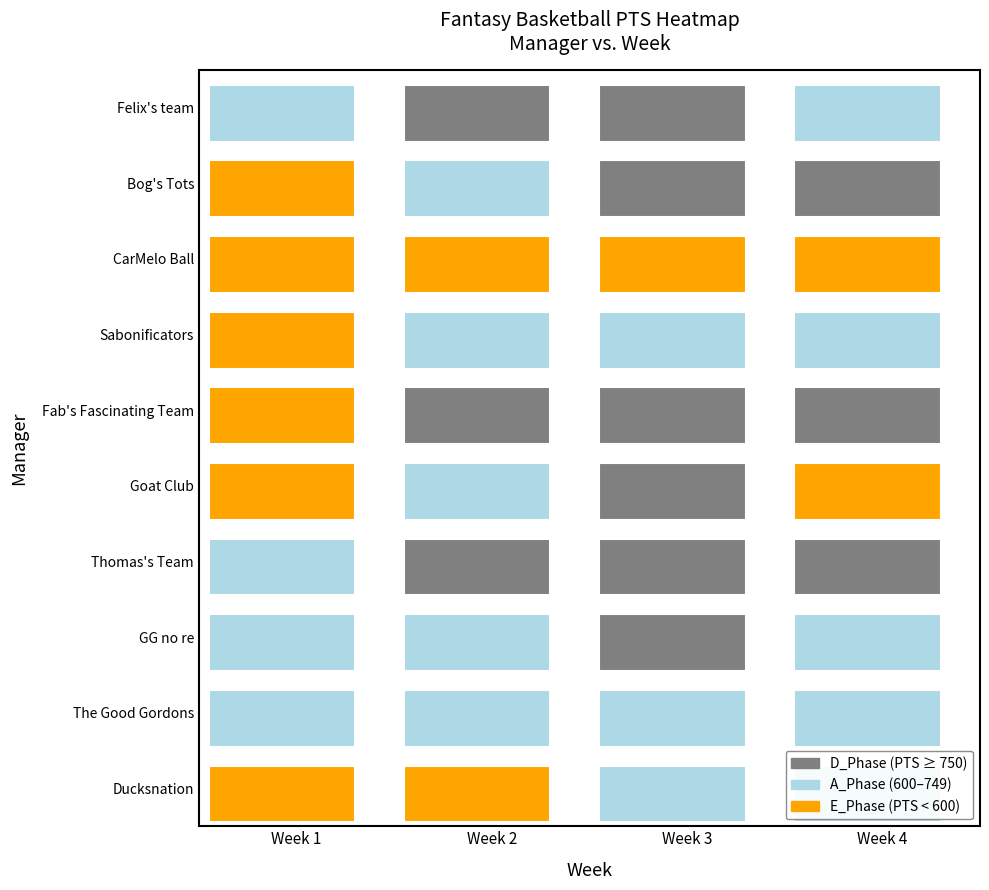

What is the approximate value of Sabonificators at Week 2, to the nearest 5?

710